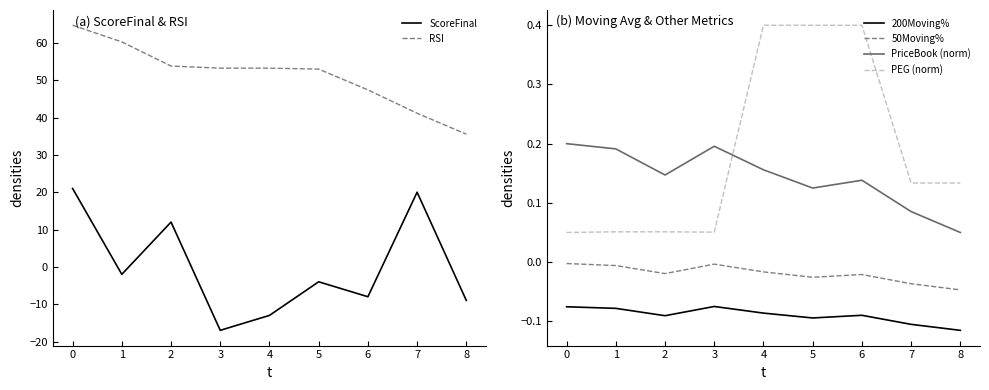

Reading right to left, extract all data points from this chart.

ScoreFinal: -9.0	20.0	-8.0	-4.0	-13.0	-17.0	12.0	-2.0	21.0
RSI: 35.6	41.2	47.4	53.0	53.2	53.2	53.8	60.3	64.7
200Moving%: -0.1	-0.1	-0.1	-0.1	-0.1	-0.1	-0.1	-0.1	-0.1
50Moving%: -0.0	-0.0	-0.0	-0.0	-0.0	-0.0	-0.0	-0.0	-0.0
PriceBook (norm): 0.1	0.1	0.1	0.1	0.2	0.2	0.1	0.2	0.2
PEG (norm): 0.1	0.1	0.4	0.4	0.4	0.1	0.1	0.1	0.1